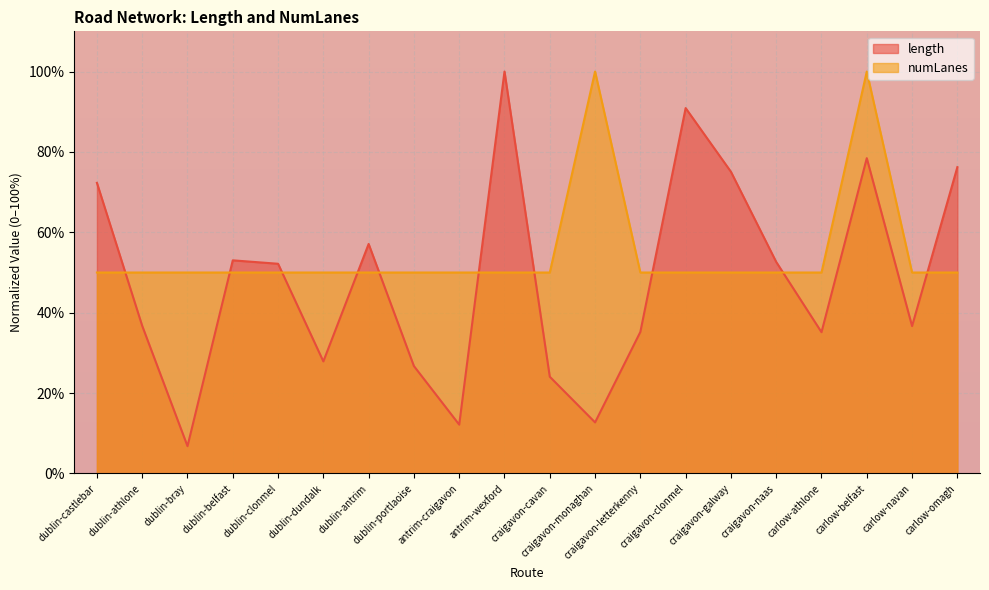

Reading left to right, list all the values displayed in this chart.

length: dublin-castlebar=72.3	dublin-athlone=36.7	dublin-bray=6.8	dublin-belfast=53.0	dublin-clonmel=52.2	dublin-dundalk=27.9	dublin-antrim=57.1	dublin-portlaoise=26.7	antrim-craigavon=12.2	antrim-wexford=100.0	craigavon-cavan=24.1	craigavon-monaghan=12.7	craigavon-letterkenny=35.2	craigavon-clonmel=90.9	craigavon-galway=75.1	craigavon-naas=52.6	carlow-athlone=35.2	carlow-belfast=78.4	carlow-navan=36.7	carlow-omagh=76.2
numLanes: dublin-castlebar=50.0	dublin-athlone=50.0	dublin-bray=50.0	dublin-belfast=50.0	dublin-clonmel=50.0	dublin-dundalk=50.0	dublin-antrim=50.0	dublin-portlaoise=50.0	antrim-craigavon=50.0	antrim-wexford=50.0	craigavon-cavan=50.0	craigavon-monaghan=100.0	craigavon-letterkenny=50.0	craigavon-clonmel=50.0	craigavon-galway=50.0	craigavon-naas=50.0	carlow-athlone=50.0	carlow-belfast=100.0	carlow-navan=50.0	carlow-omagh=50.0